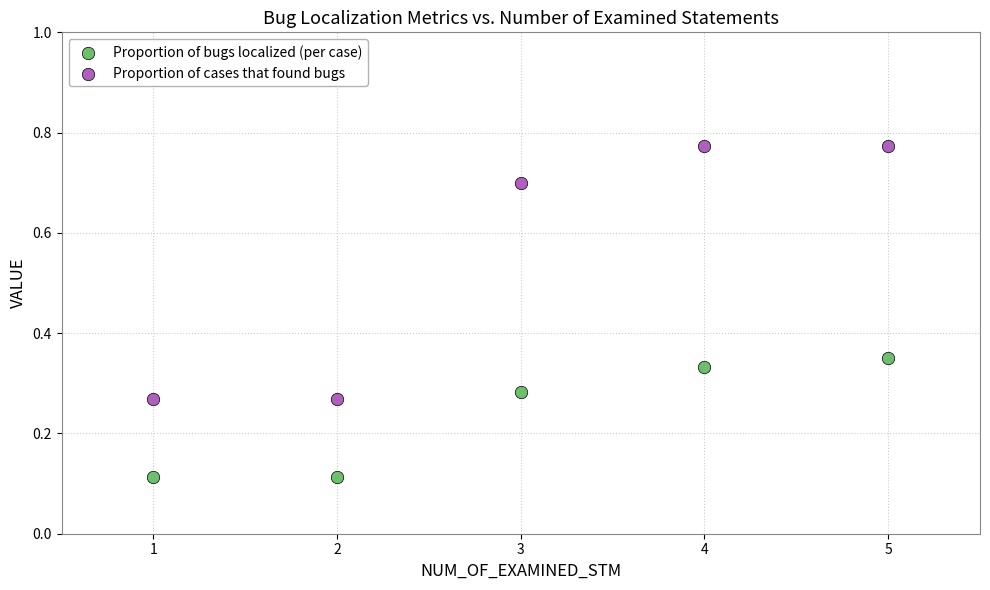

Which series reaches the maximum Y coordinate?

Proportion of cases that found bugs